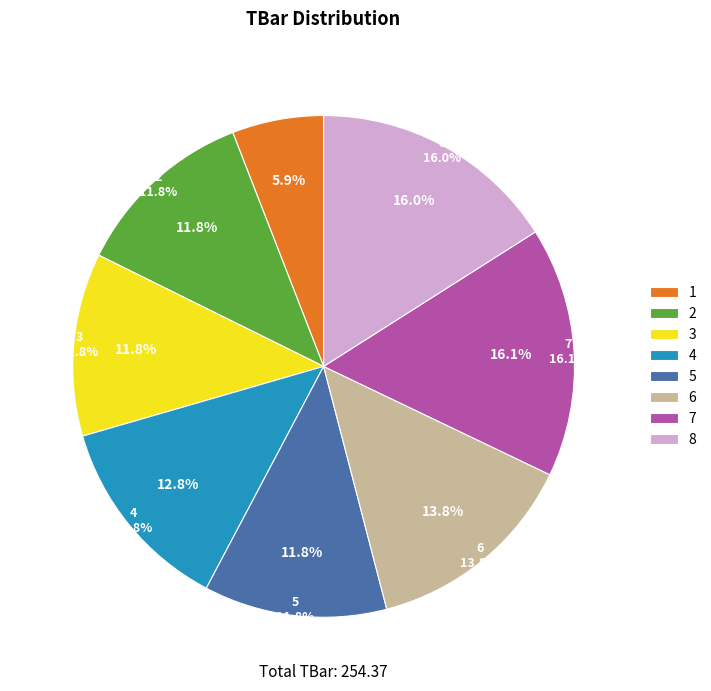

To the nearest percent, what percentage of the pie is 2?

12%